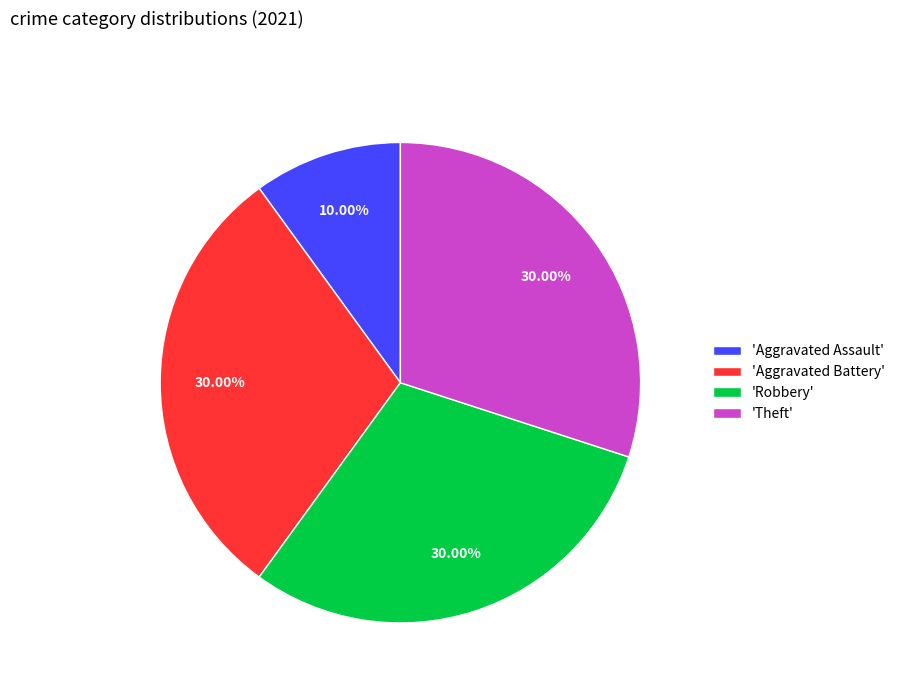

Is there any slice that represents more than half of the pie?

No